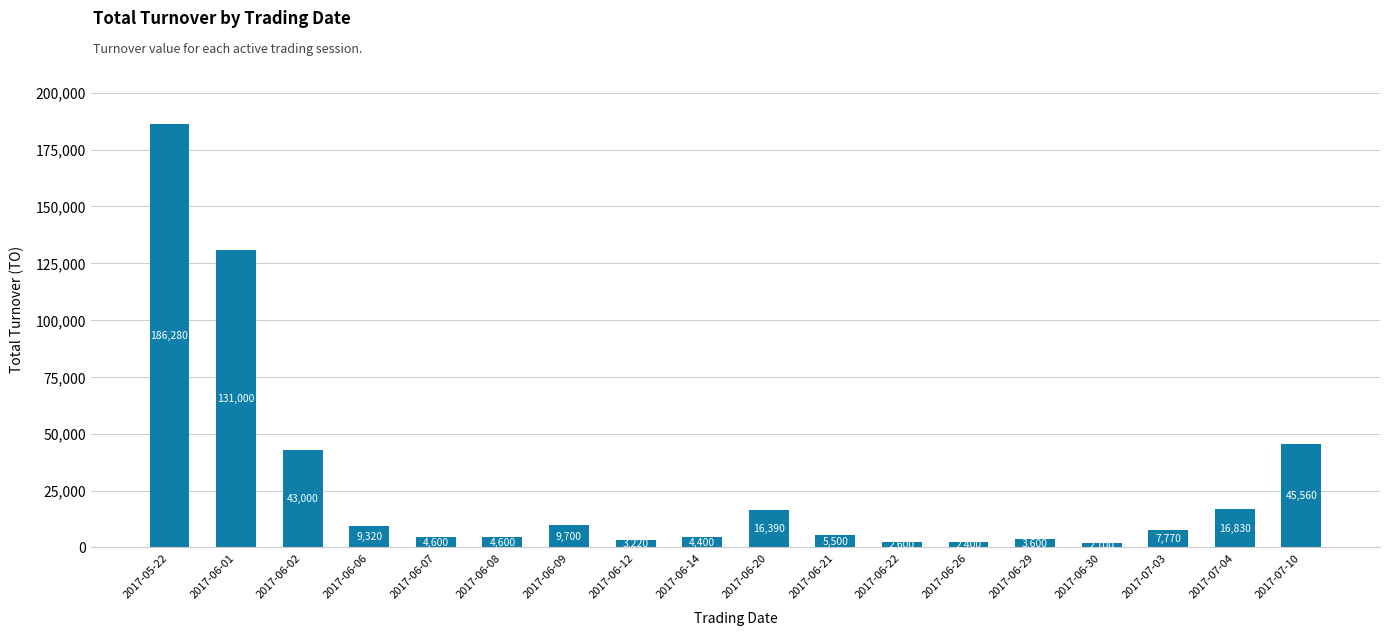

What is the change in value from 2017-06-22 to 2017-07-04?

+14230